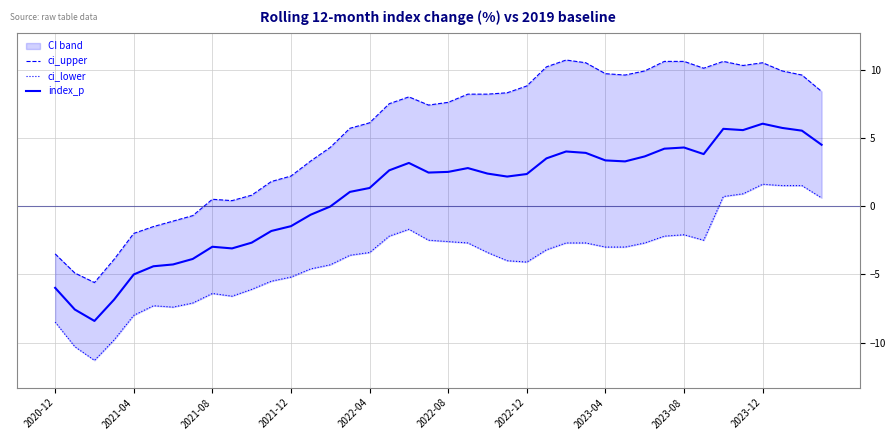

Which series changed the most between 15 and 26?

ci_upper